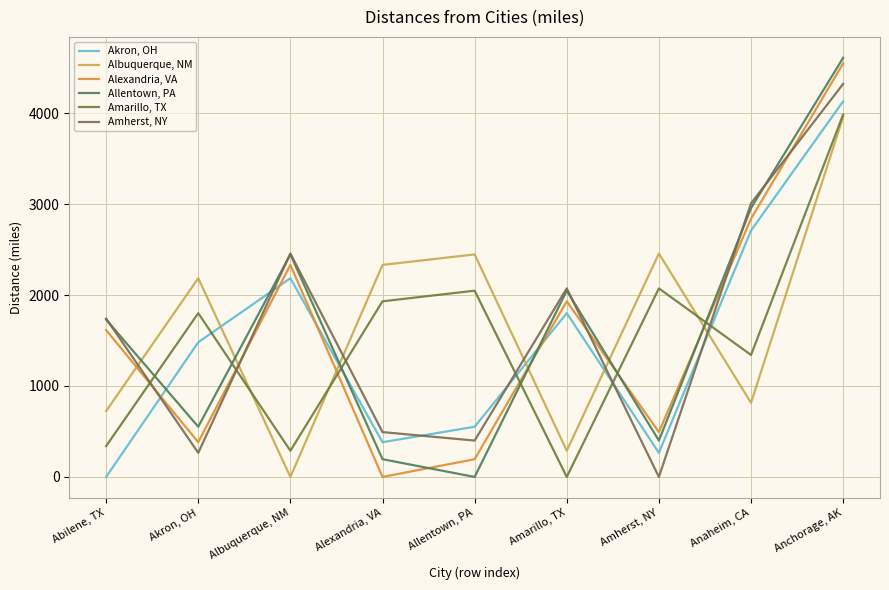

Which series ends up on top after the final intersection of Amherst, NY and Amarillo, TX?

Amherst, NY